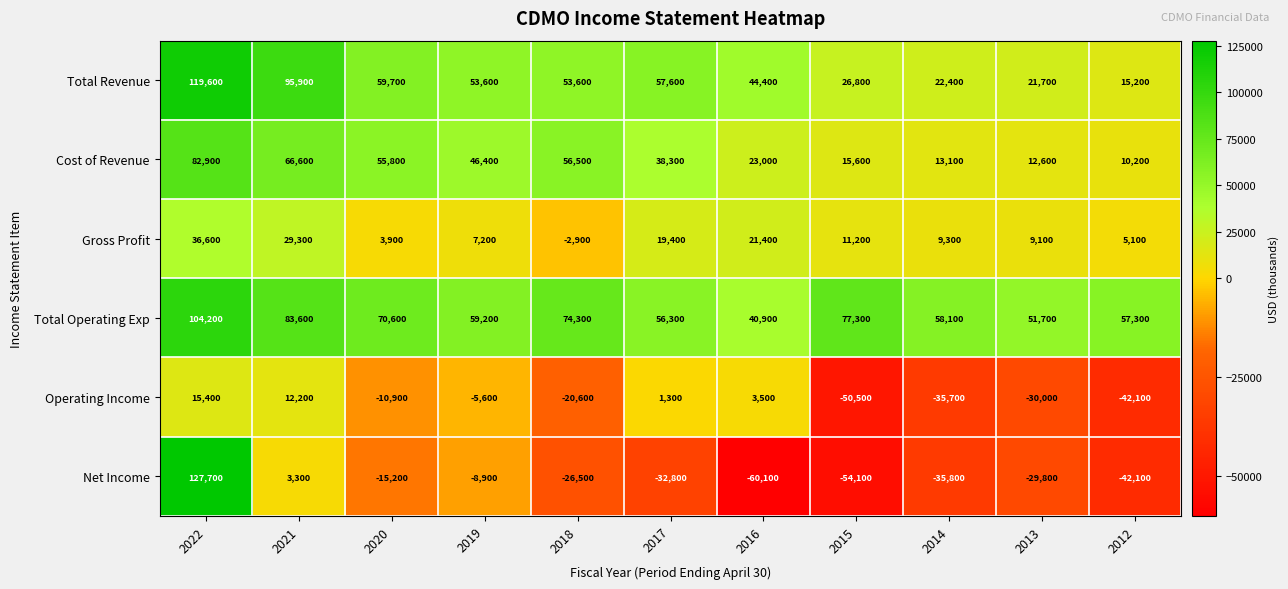

What is the difference between the second highest and minimum values in the Cost of Revenue series?

56400